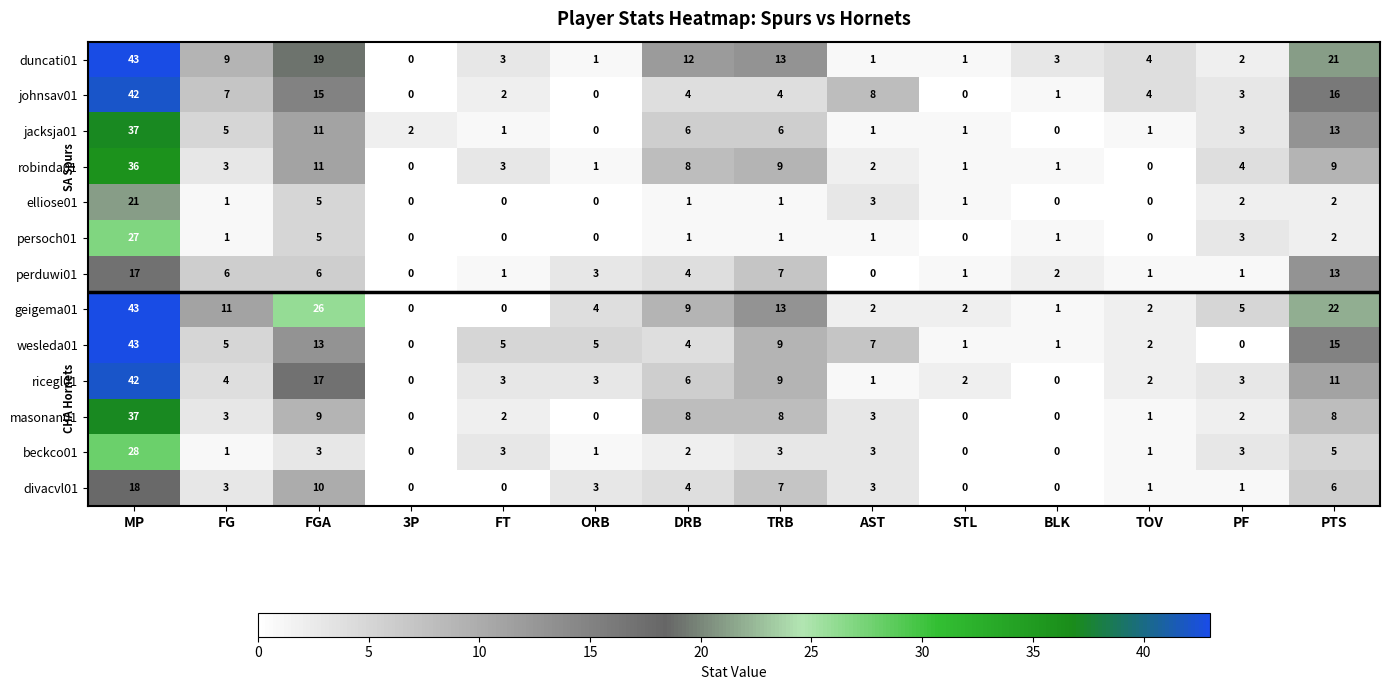

Is it true that johnsav01 equals 0 at 3P?

True